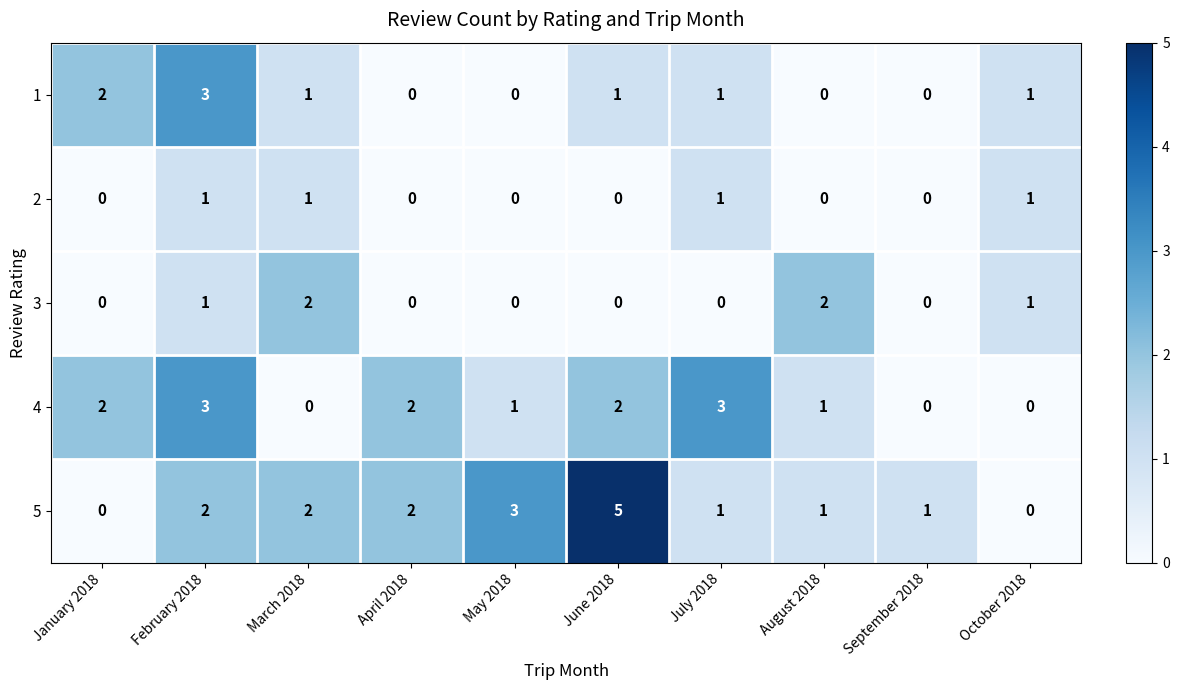

List the series in order of their overall mean, lowest first.

2, 3, 1, 4, 5